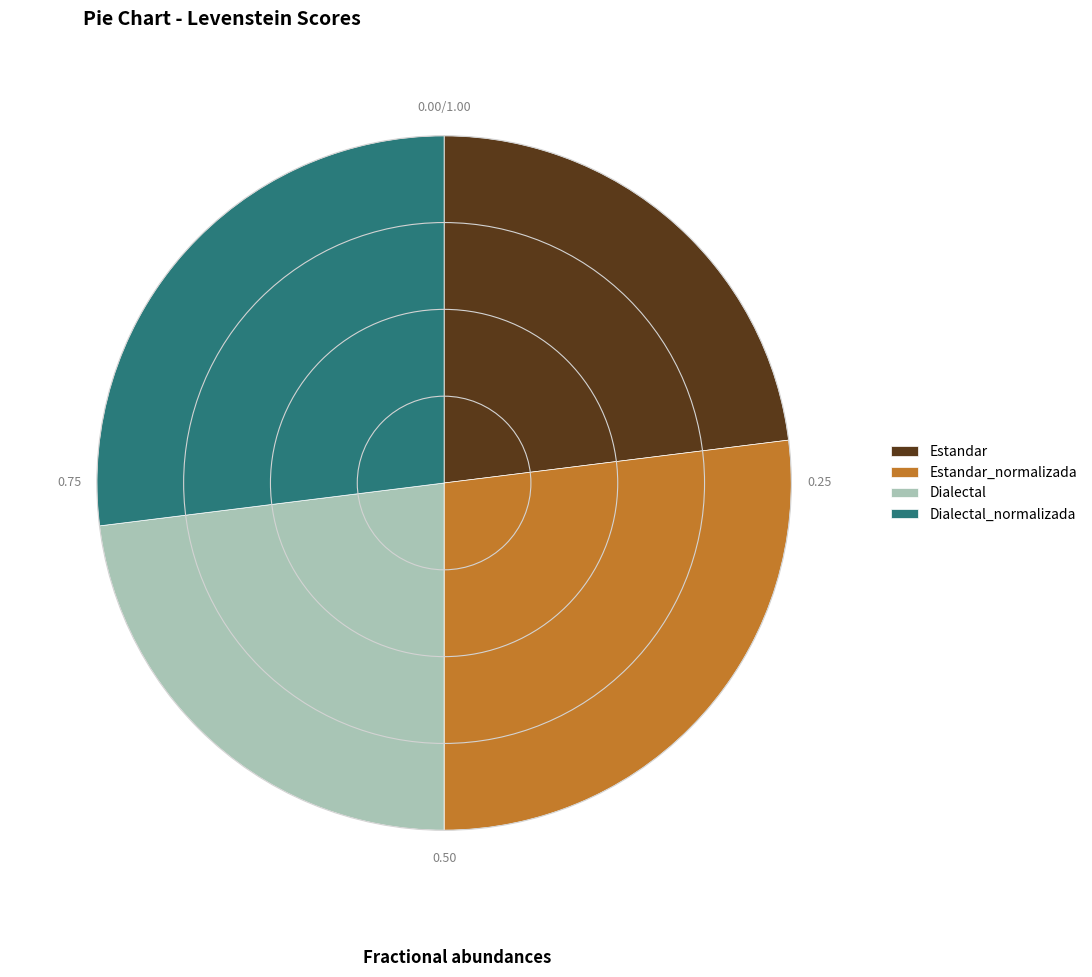

What is the ratio of the value at Estandar_normalizada to the value at Dialectal?

1.2